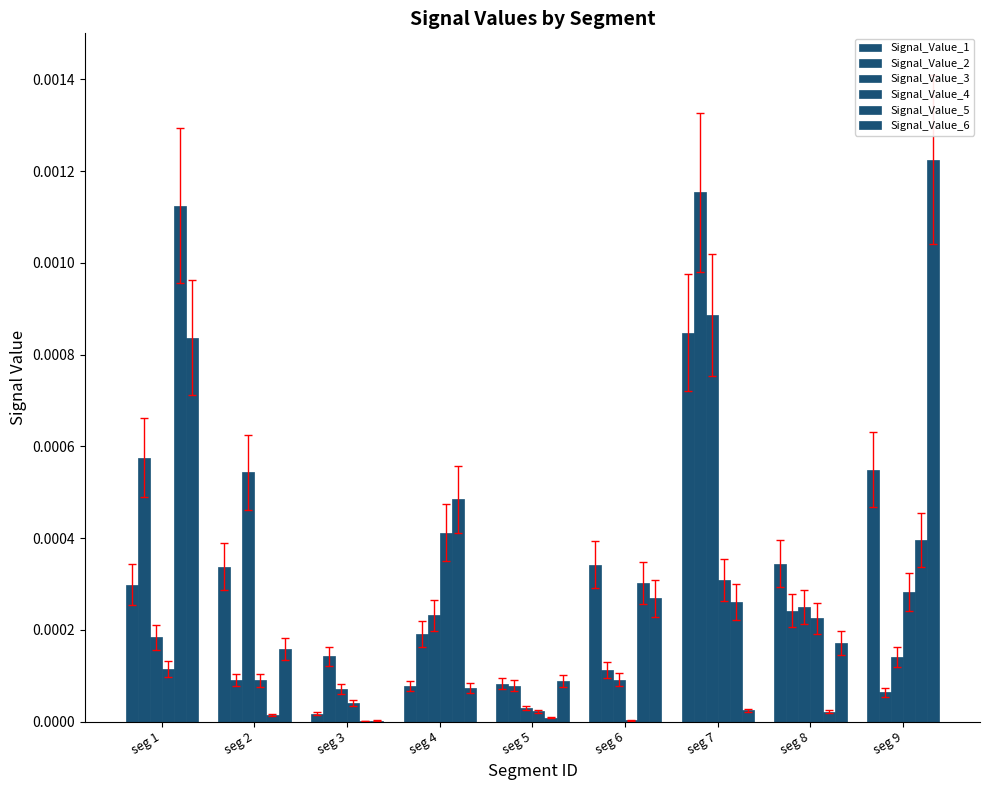

Count the number of data series in this chart.

6